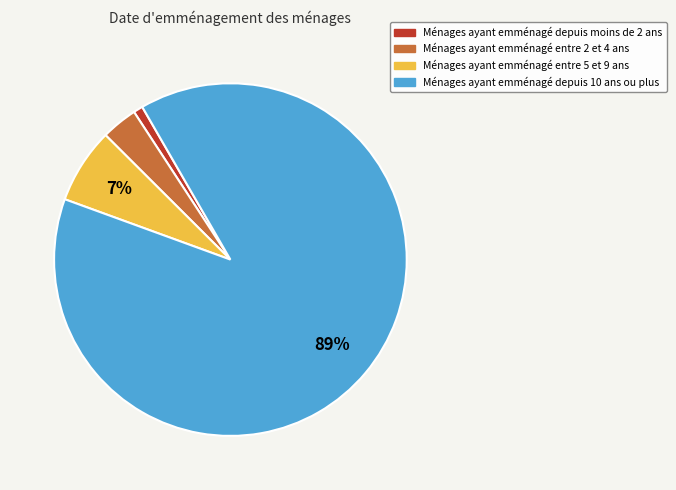

To the nearest percent, what is the difference between the Ménages ayant emménagé depuis 10 ans ou plus and Ménages ayant emménagé depuis moins de 2 ans slice percentages?

88%